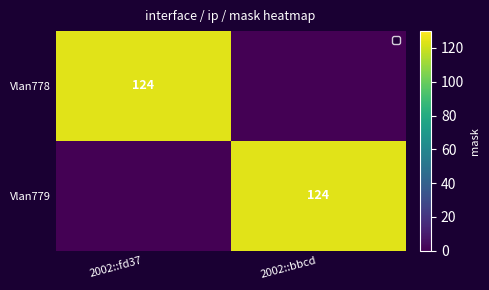

Is it true that Vlan779 equals 197 at 2002::bbcd?

False